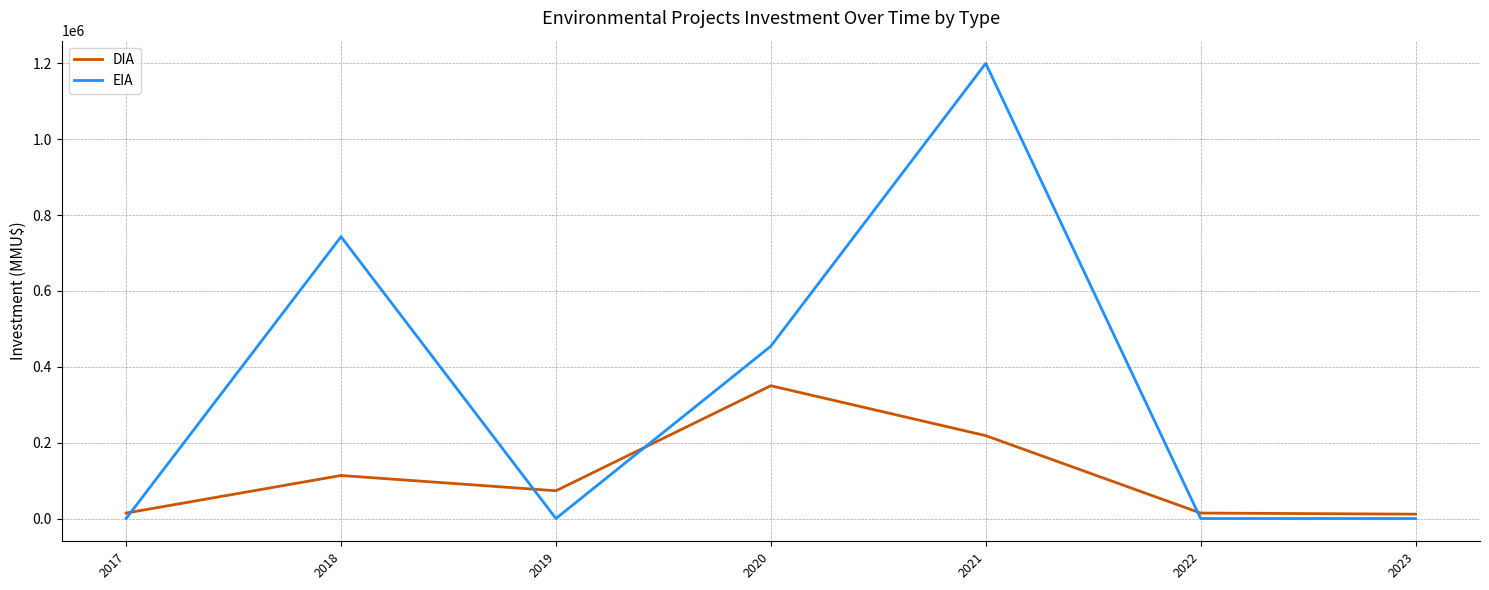

Which series has the largest range (max minus min)?

EIA